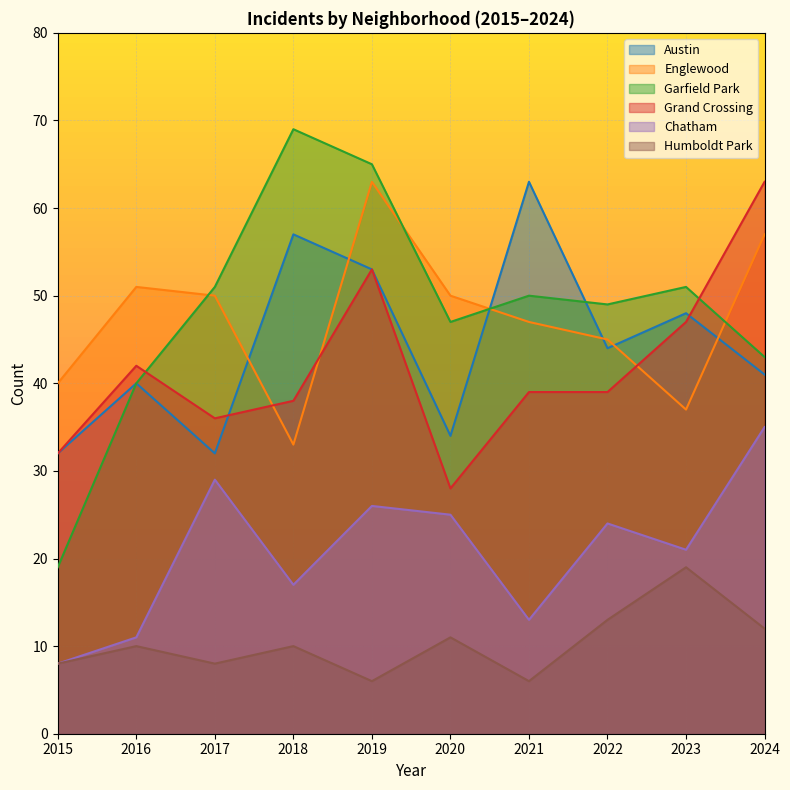

How many categories are shown in the chart?

10